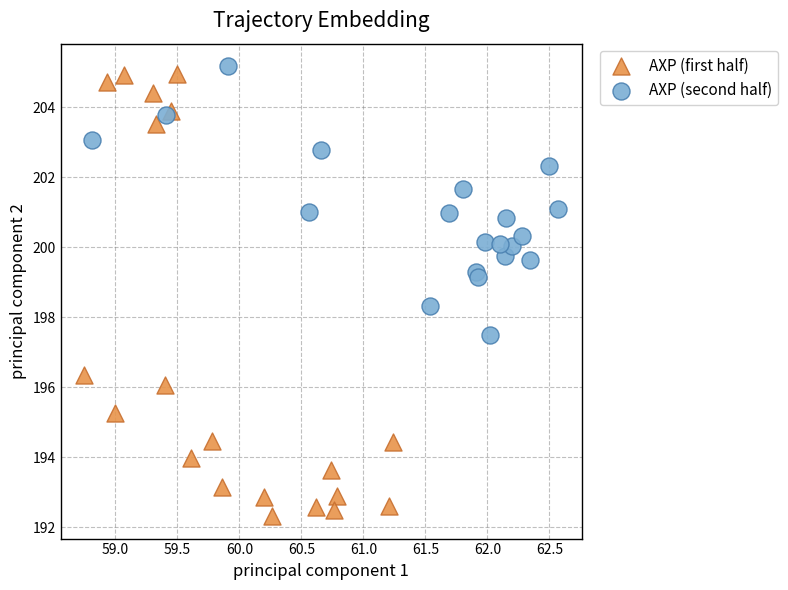

Which series contains the lowest Y value?

AXP (first half)